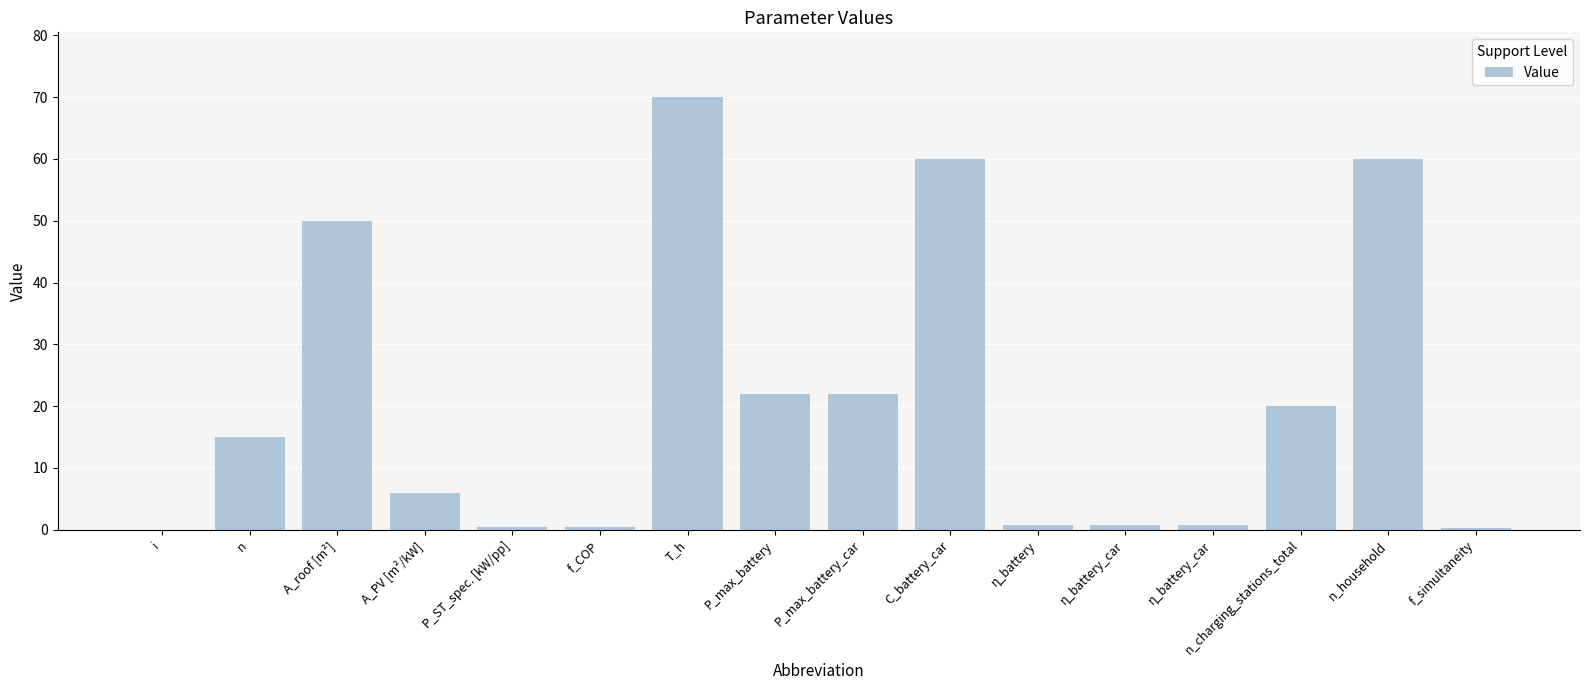

Is it true that the value at n_charging_stations_total is 20.0?

True